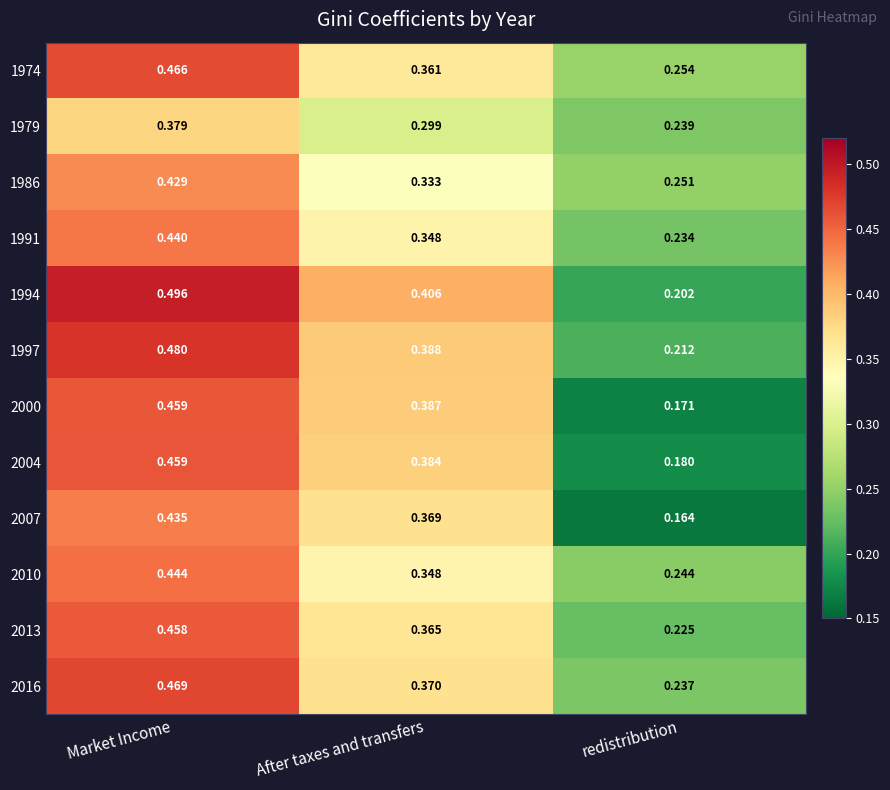

What is the total value across all series at redistribution?

2.6